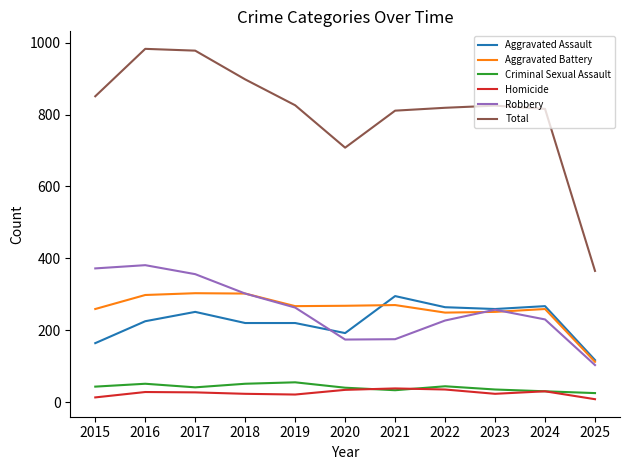

The value of Robbery at 2021 is 175. True or false?

True